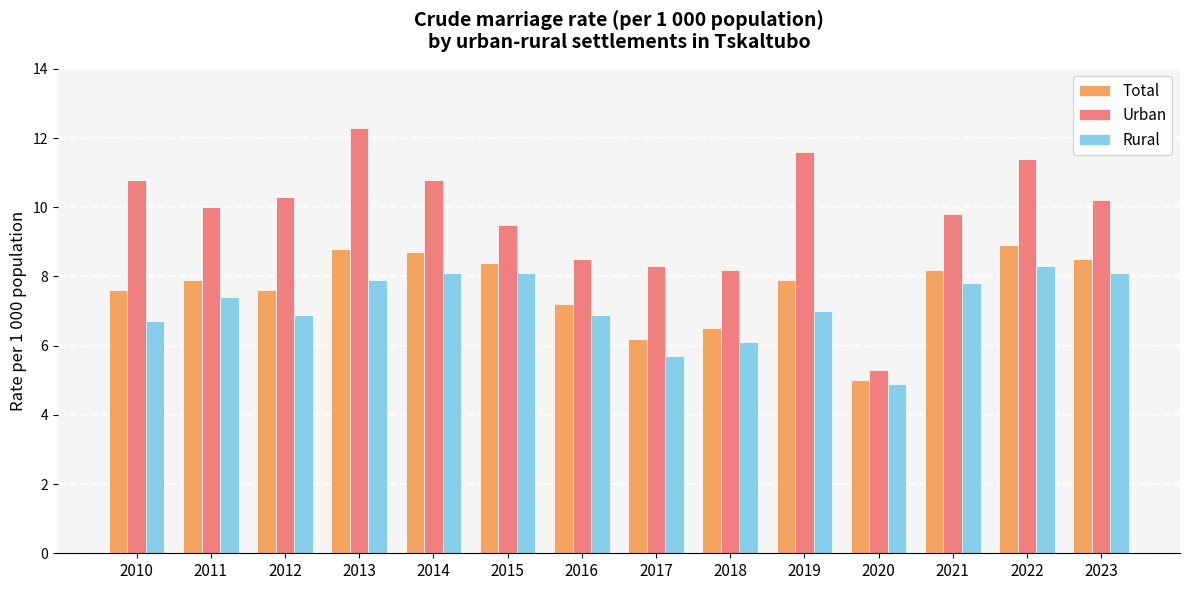

What is the average value of the Rural series?

7.1